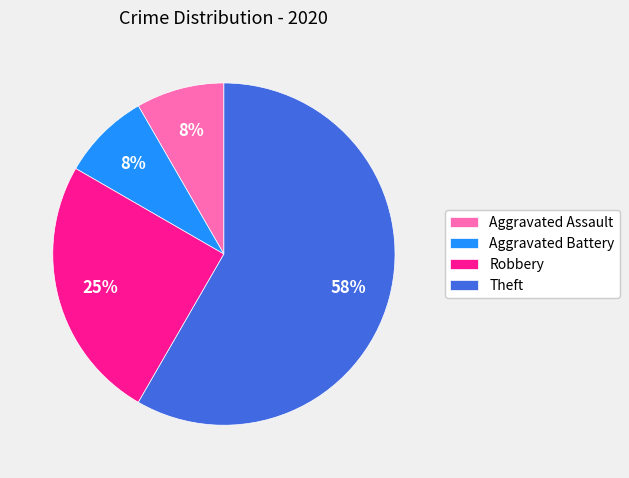

Is there a majority slice in this chart?

Yes